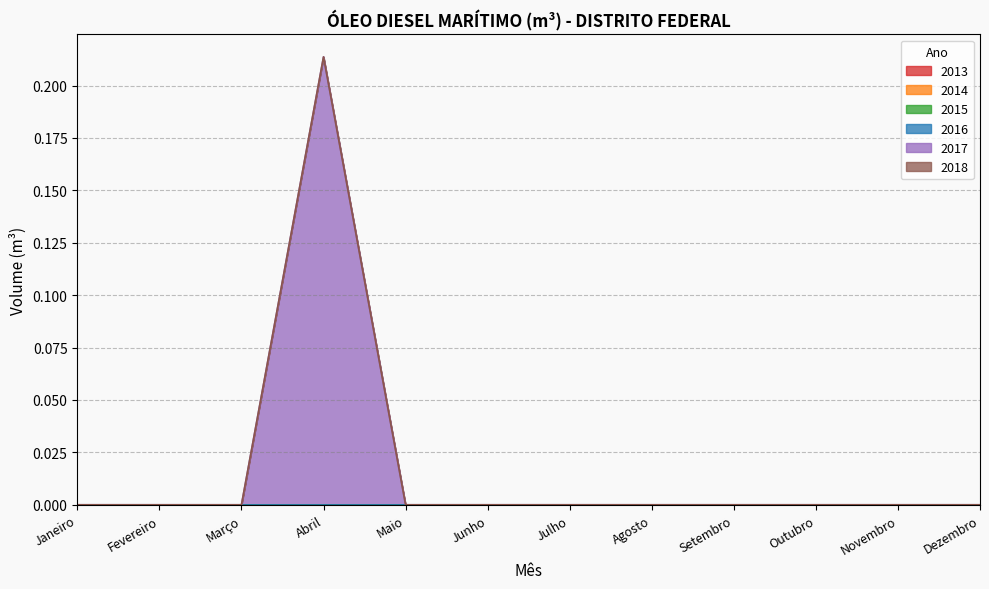

True or false: 2015 and 2013 cross at least once.

False